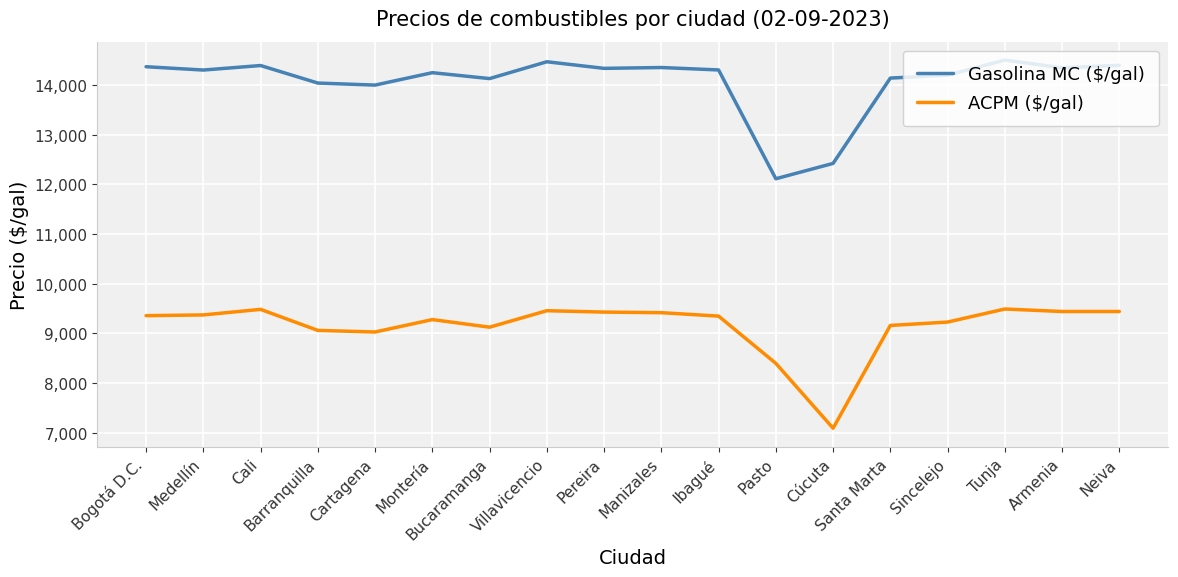

What value does the Gasolina MC ($/gal) series have at Manizales, to the nearest 10?

14360